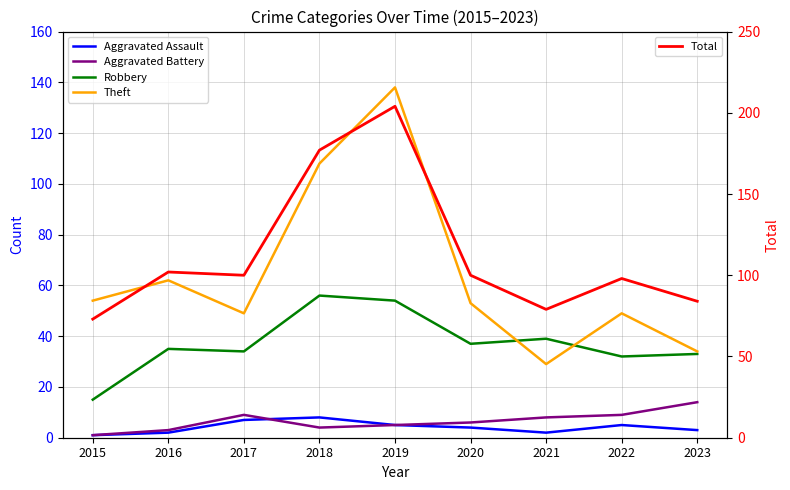

Reading right to left, extract all data points from this chart.

Aggravated Assault: 2023=3	2022=5	2021=2	2020=4	2019=5	2018=8	2017=7	2016=2	2015=1
Aggravated Battery: 2023=14	2022=9	2021=8	2020=6	2019=5	2018=4	2017=9	2016=3	2015=1
Robbery: 2023=33	2022=32	2021=39	2020=37	2019=54	2018=56	2017=34	2016=35	2015=15
Theft: 2023=34	2022=49	2021=29	2020=53	2019=138	2018=108	2017=49	2016=62	2015=54
Total: 2023=84	2022=98	2021=79	2020=100	2019=204	2018=177	2017=100	2016=102	2015=73